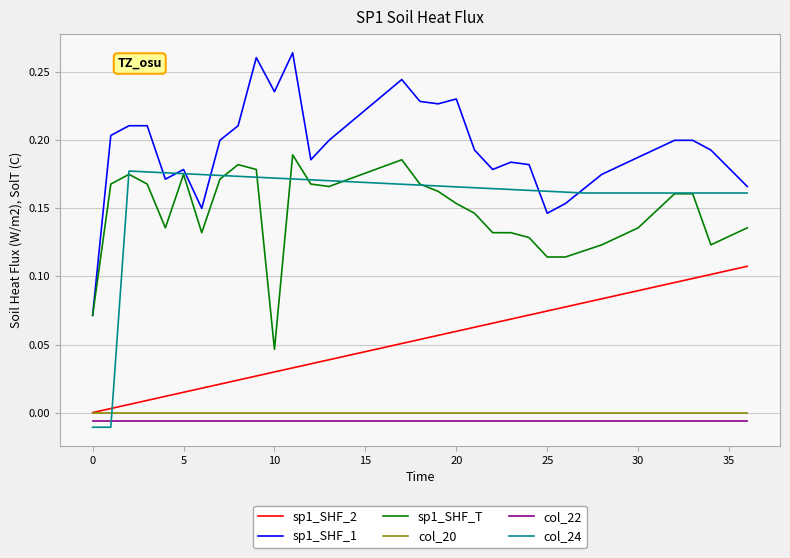

How many lines are shown in the chart?

6